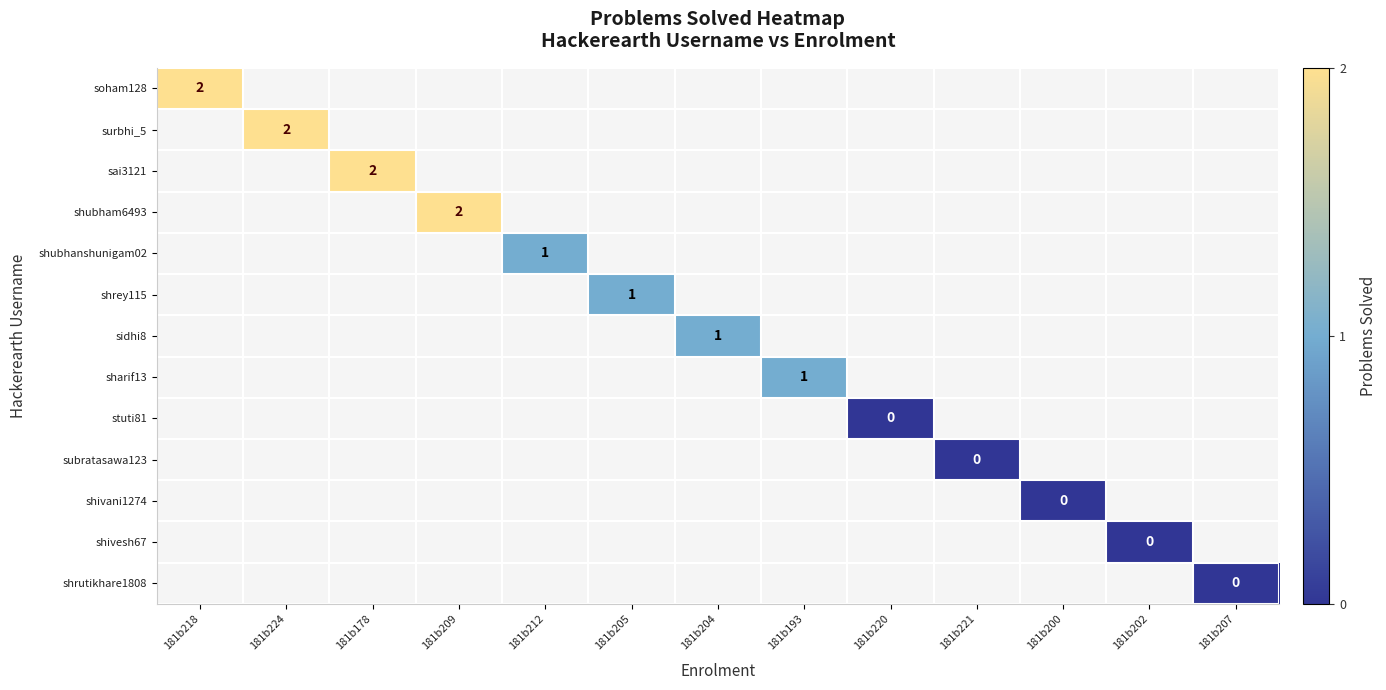

The value of soham128 at 181b218 is 2. True or false?

True